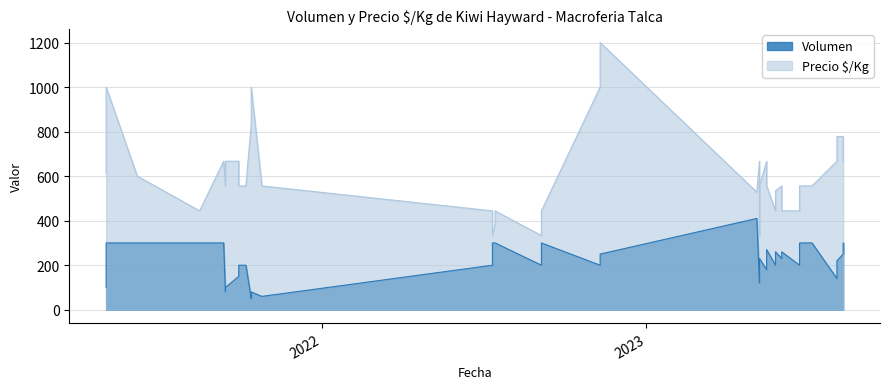

The Precio $/Kg series shows 241 at 2023-06-22. True or false?

False